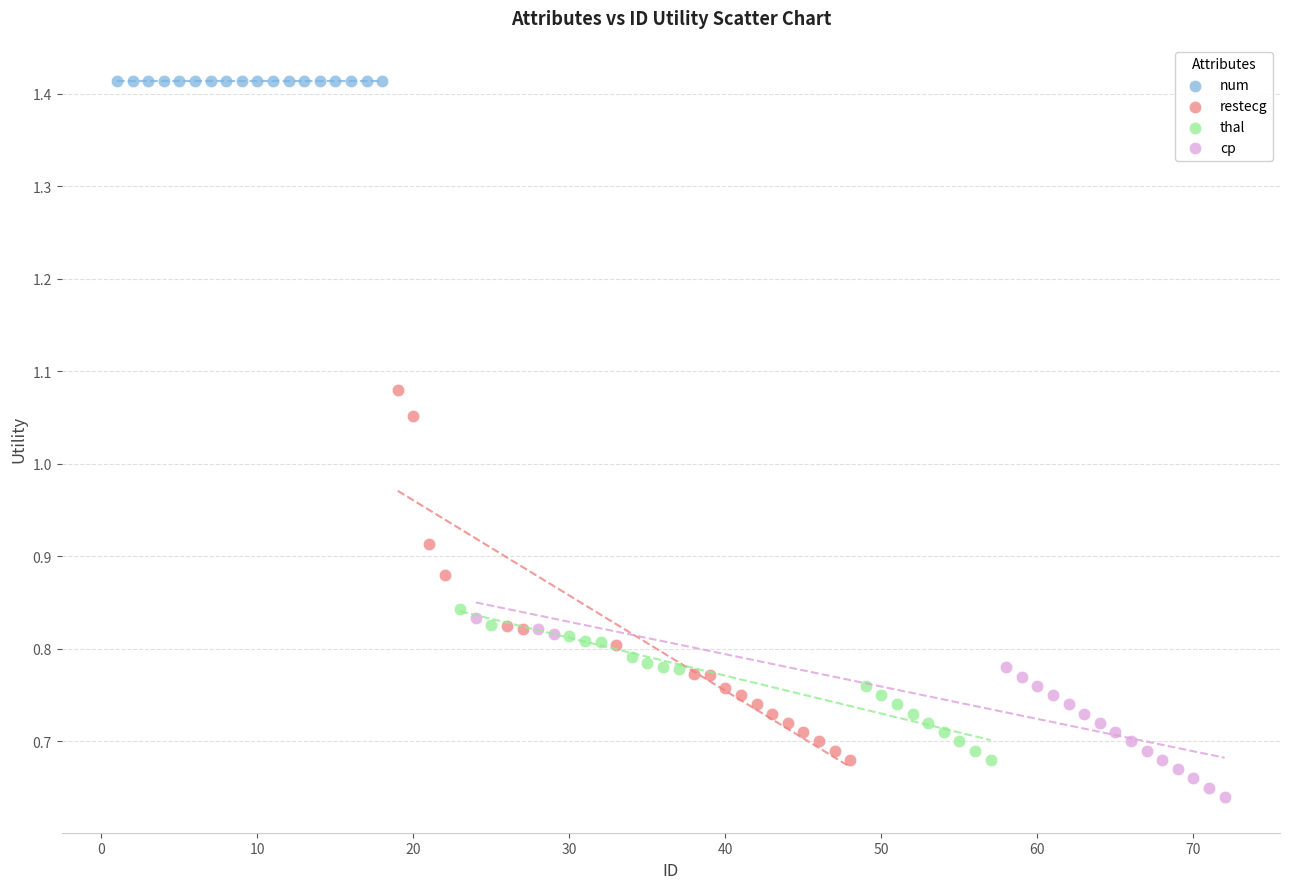

Which series reaches the minimum Y coordinate?

cp